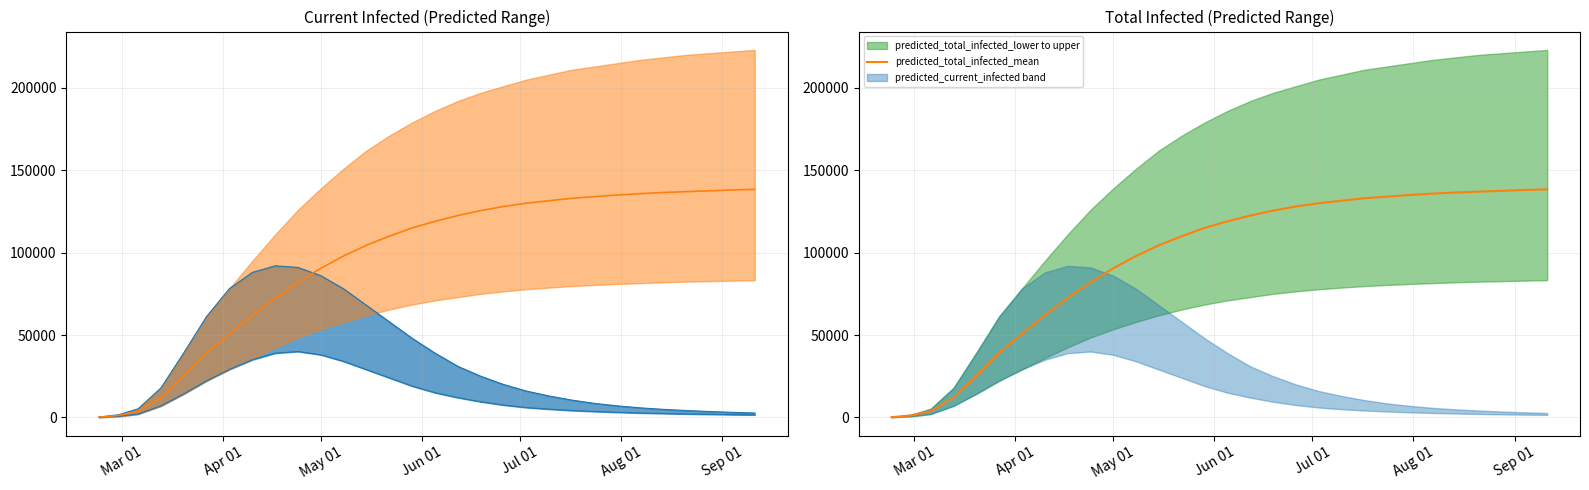

What is the value of the 21st point from the left?

131500